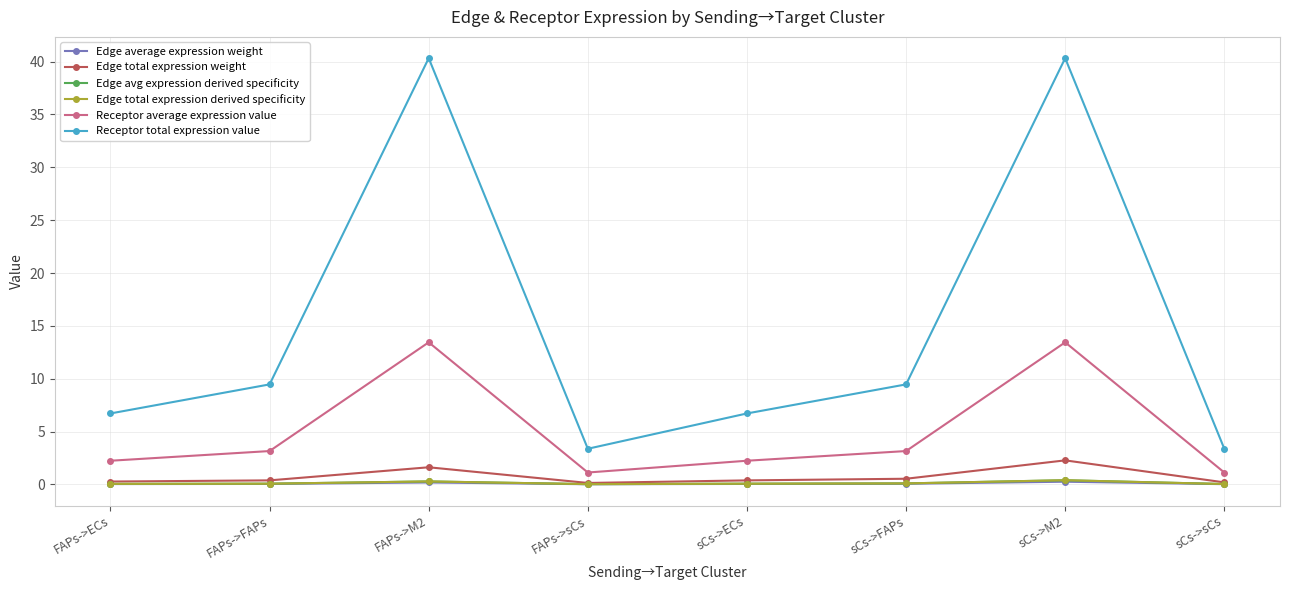

Reading left to right, list all the values displayed in this chart.

Edge average expression weight: FAPs->ECs=0.0	FAPs->FAPs=0.0	FAPs->M2=0.2	FAPs->sCs=0.0	sCs->ECs=0.0	sCs->FAPs=0.1	sCs->M2=0.3	sCs->sCs=0.0
Edge total expression weight: FAPs->ECs=0.3	FAPs->FAPs=0.4	FAPs->M2=1.6	FAPs->sCs=0.1	sCs->ECs=0.4	sCs->FAPs=0.5	sCs->M2=2.3	sCs->sCs=0.2
Edge avg expression derived specificity: FAPs->ECs=0.0	FAPs->FAPs=0.1	FAPs->M2=0.3	FAPs->sCs=0.0	sCs->ECs=0.1	sCs->FAPs=0.1	sCs->M2=0.4	sCs->sCs=0.0
Edge total expression derived specificity: FAPs->ECs=0.0	FAPs->FAPs=0.1	FAPs->M2=0.3	FAPs->sCs=0.0	sCs->ECs=0.1	sCs->FAPs=0.1	sCs->M2=0.4	sCs->sCs=0.0
Receptor average expression value: FAPs->ECs=2.2	FAPs->FAPs=3.2	FAPs->M2=13.4	FAPs->sCs=1.1	sCs->ECs=2.2	sCs->FAPs=3.2	sCs->M2=13.4	sCs->sCs=1.1
Receptor total expression value: FAPs->ECs=6.7	FAPs->FAPs=9.5	FAPs->M2=40.3	FAPs->sCs=3.4	sCs->ECs=6.7	sCs->FAPs=9.5	sCs->M2=40.3	sCs->sCs=3.4